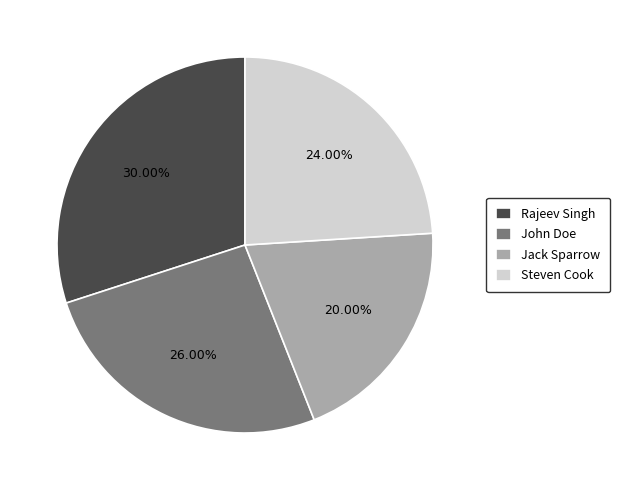

To the nearest percent, what is the combined percentage of John Doe and Steven Cook?

50%